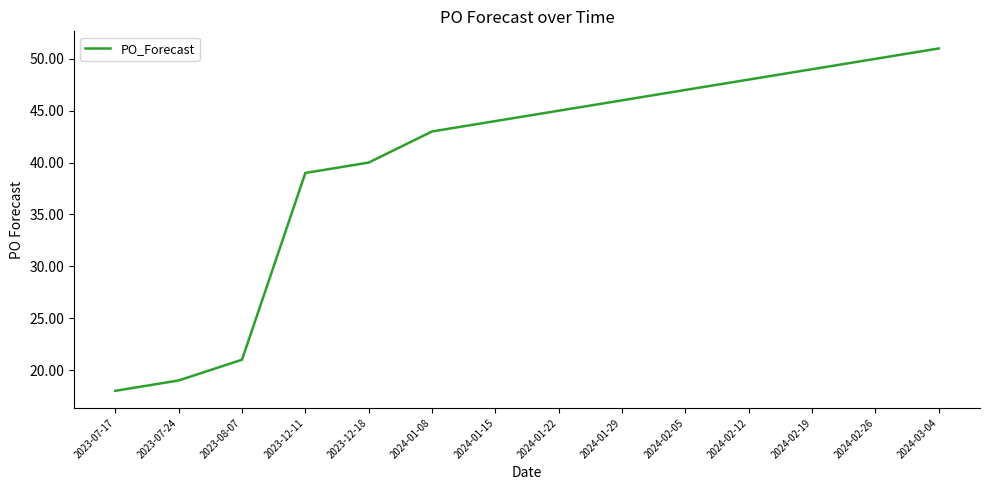

What is the difference between the second highest and minimum values?

32